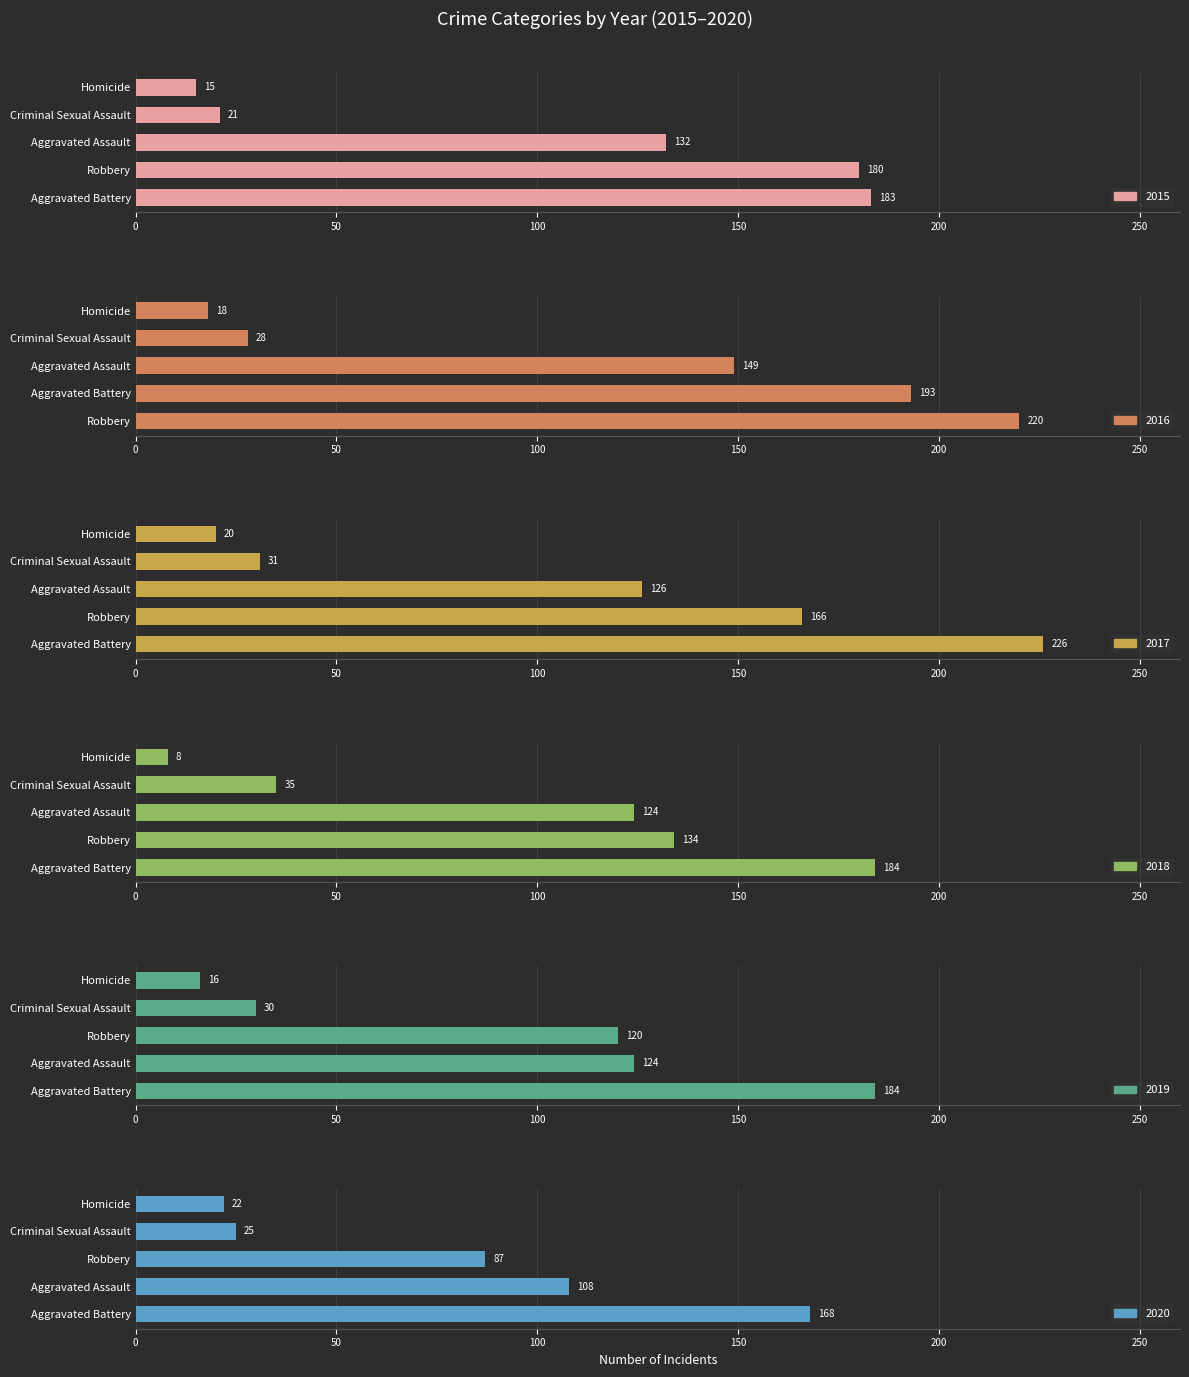

What is the spread (max minus min) of values at 0?

41